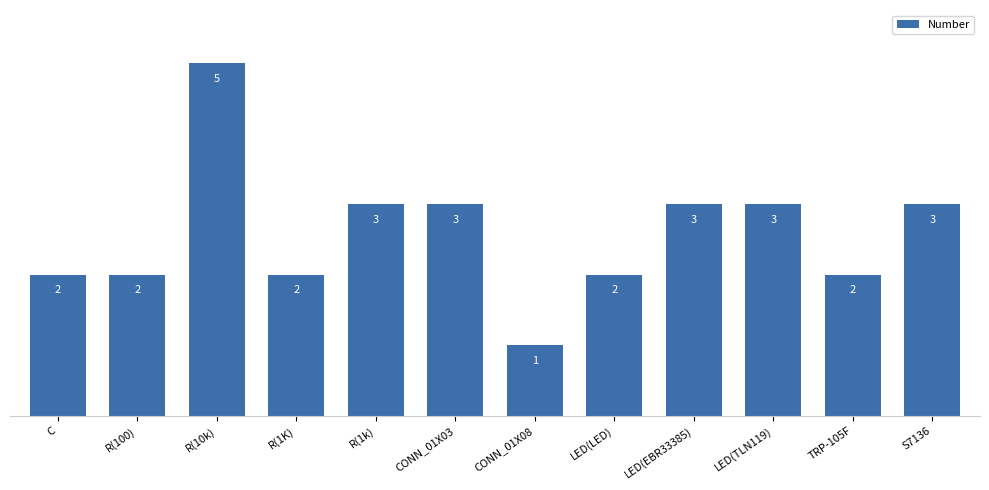

Which label corresponds to the smallest value in the chart?

CONN_01X08